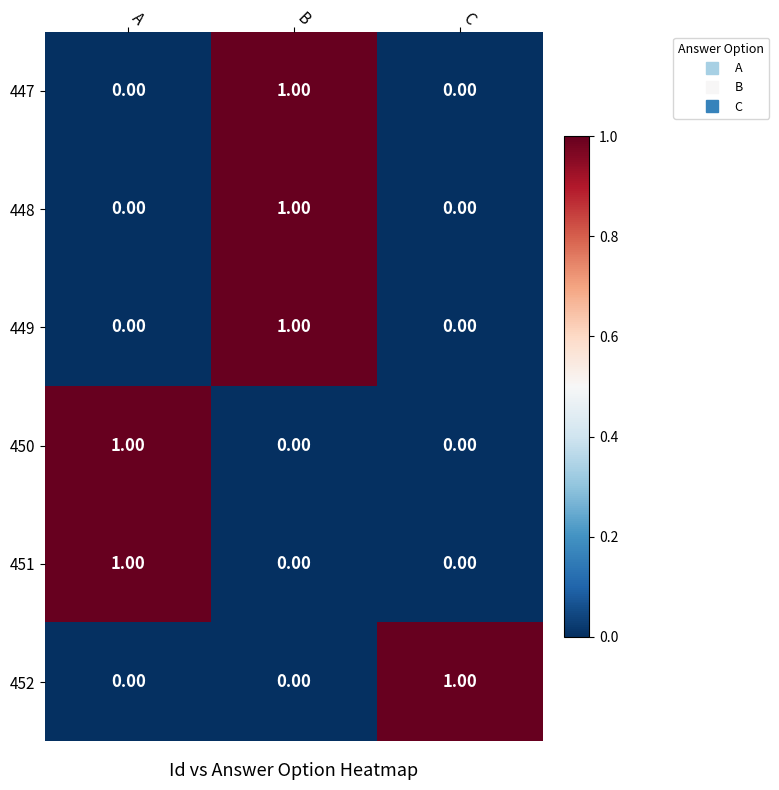

At how many categories does at least one series exceed 0?

3